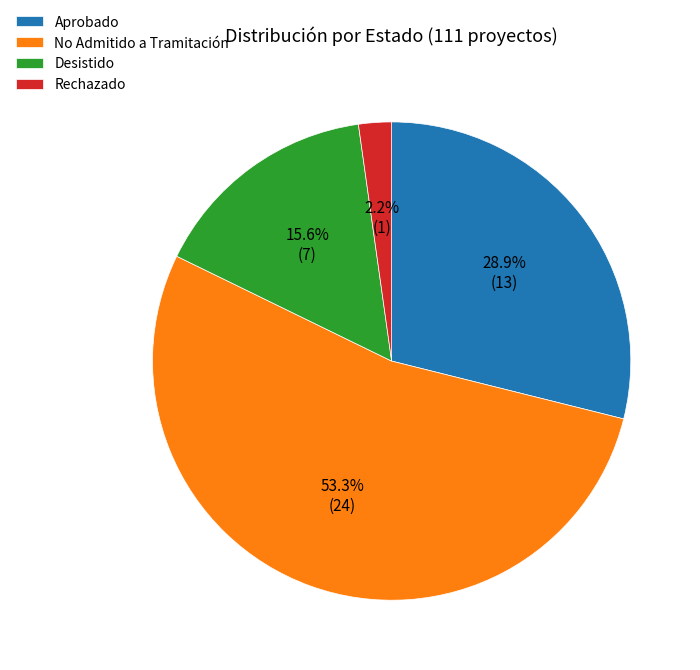

Which slice is the largest?

No Admitido a Tramitación